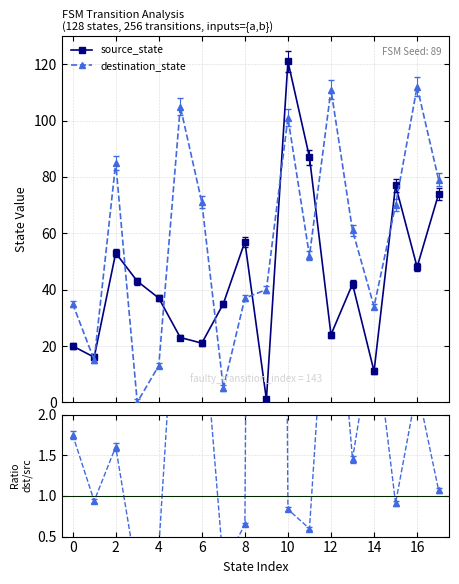

How many interior local peaks does the source_state series have?

5